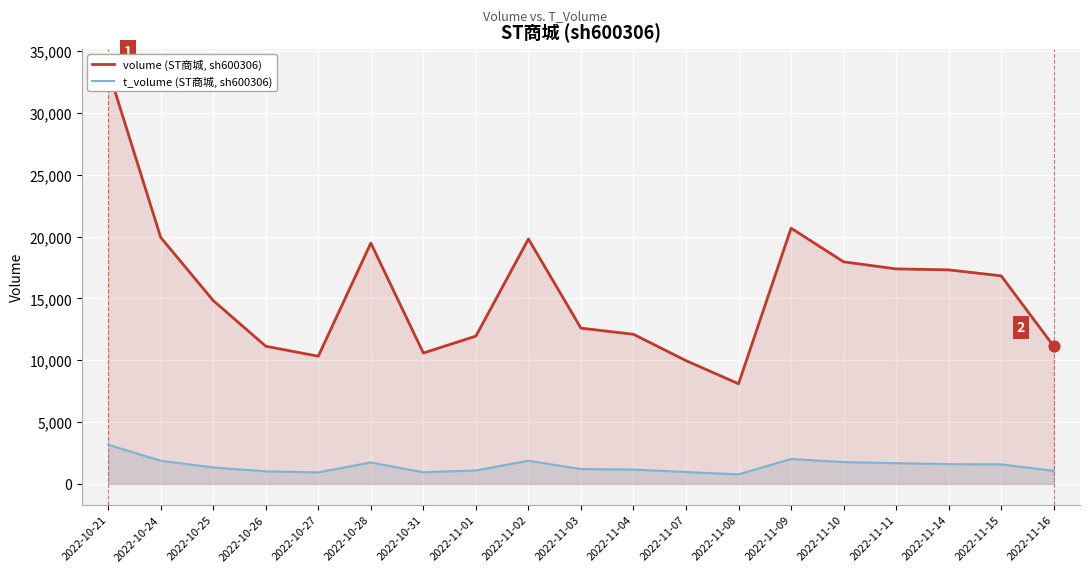

Which series has the largest total across all categories?

volume (ST商城, sh600306)